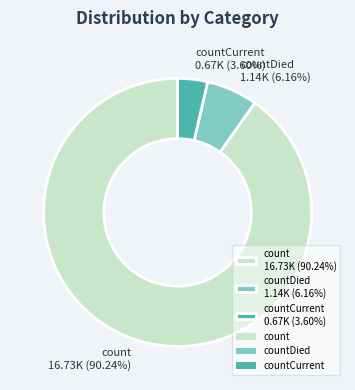

Is countCurrent 0.67K (3.60%) the majority of the pie?

No